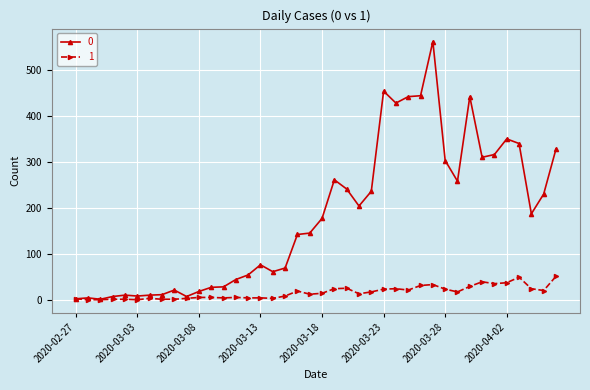

What is the maximum value shown in the chart?

562